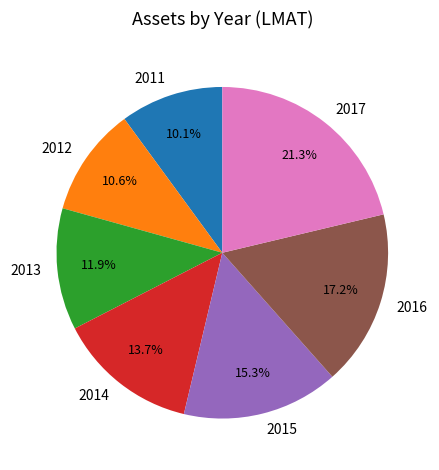

Does 2011 represent more than half of the total?

No